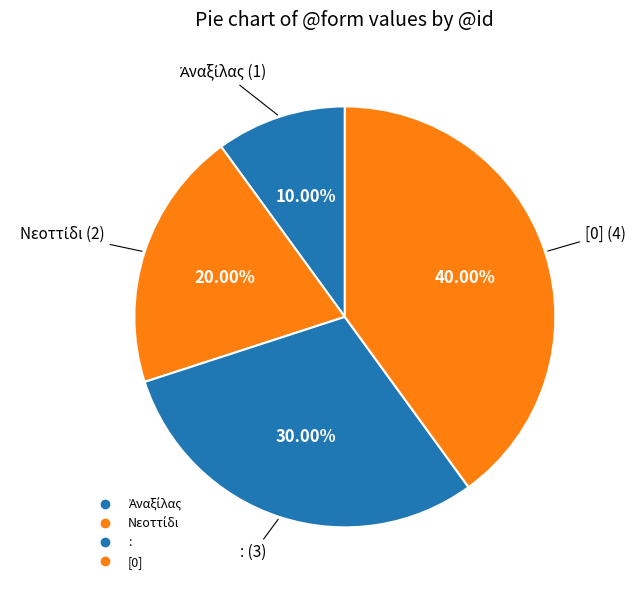

How many slices are in this pie chart?

4